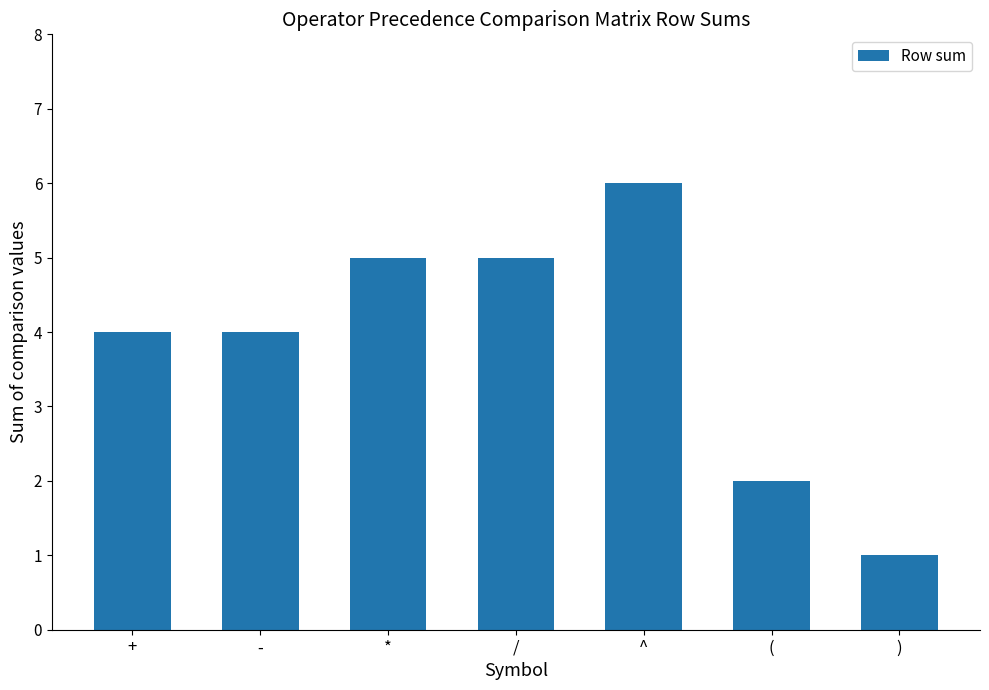

Count the number of data series in this chart.

1